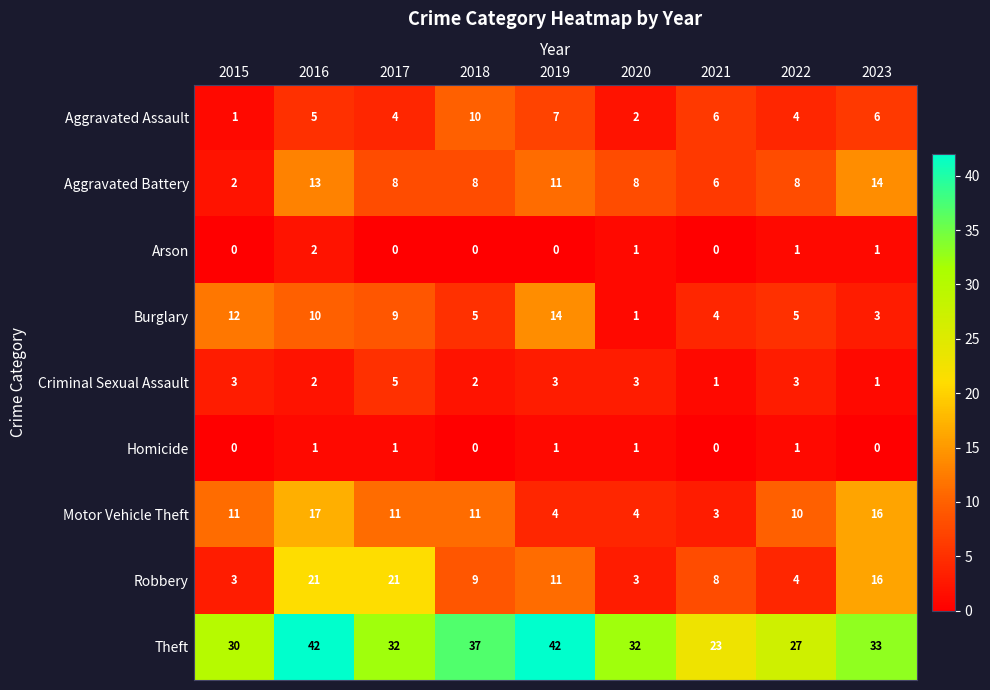

Which category has the lowest value in the Aggravated Assault series?

2015